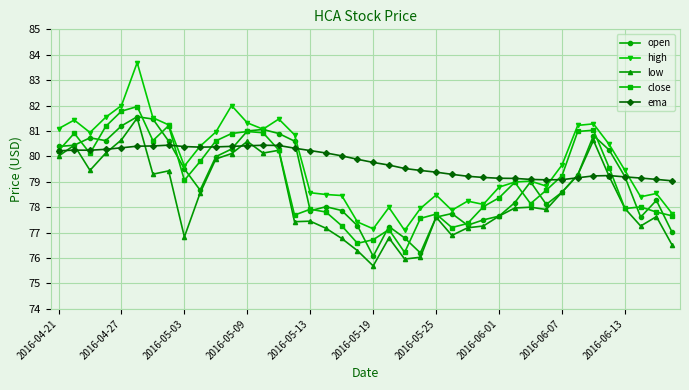

What is the minimum value shown in the chart?

75.7